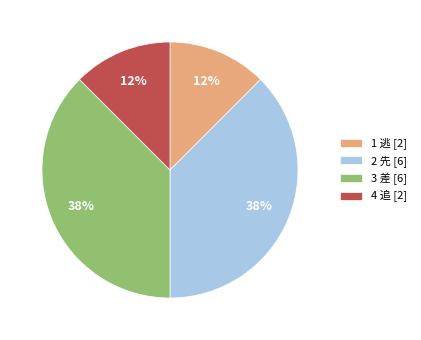

Which has a higher value, 3 差 [6] or 4 追 [2]?

3 差 [6]